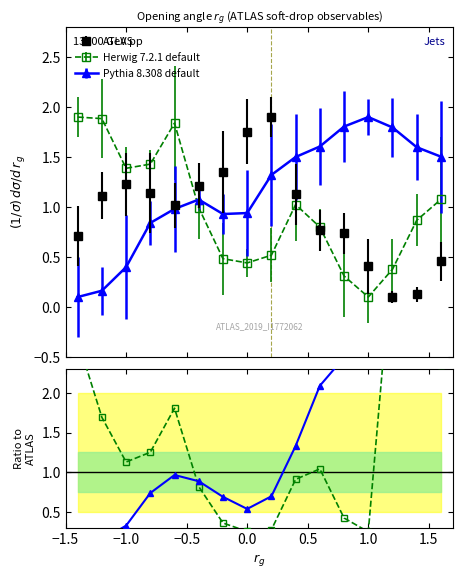

Which series has the largest range (max minus min)?

Pythia 8.308 default